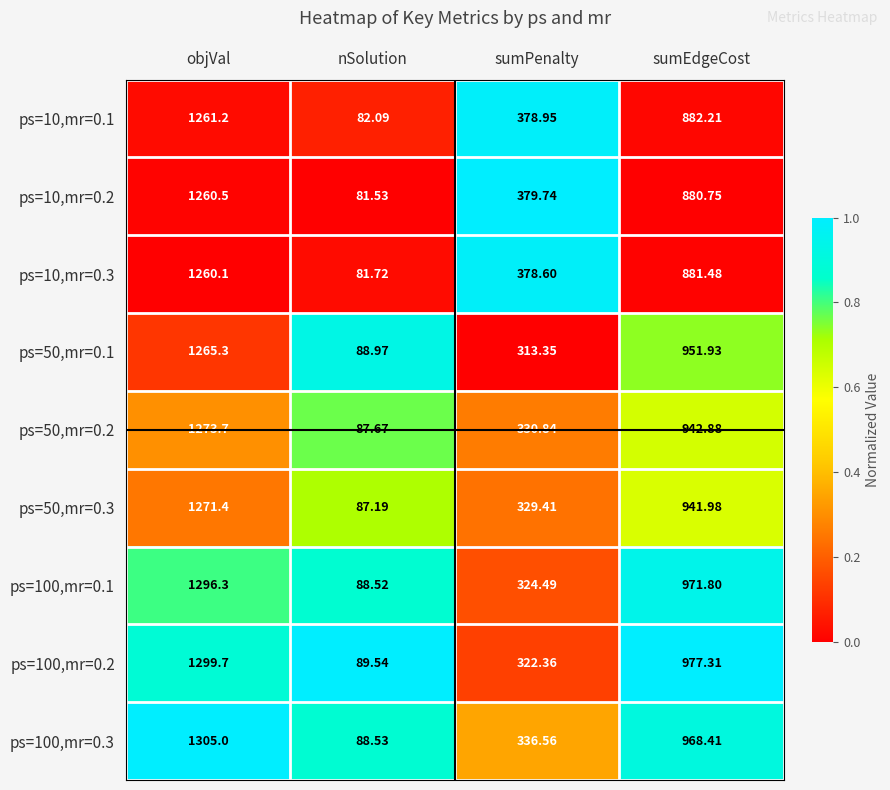

What is the spread (max minus min) of values at sumPenalty?

66.4